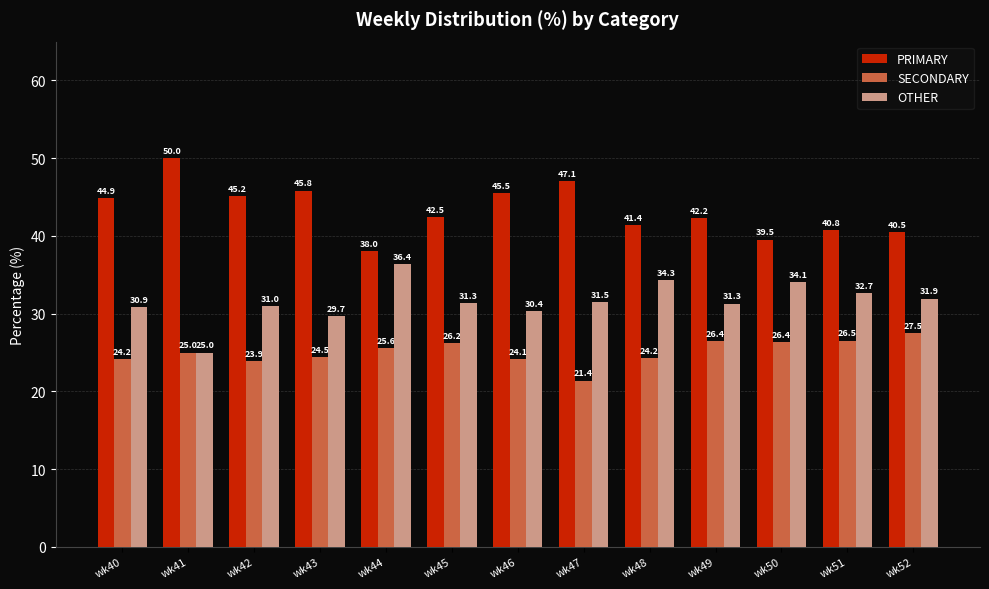

Rank the series at wk43 from lowest to highest value.

SECONDARY, OTHER, PRIMARY